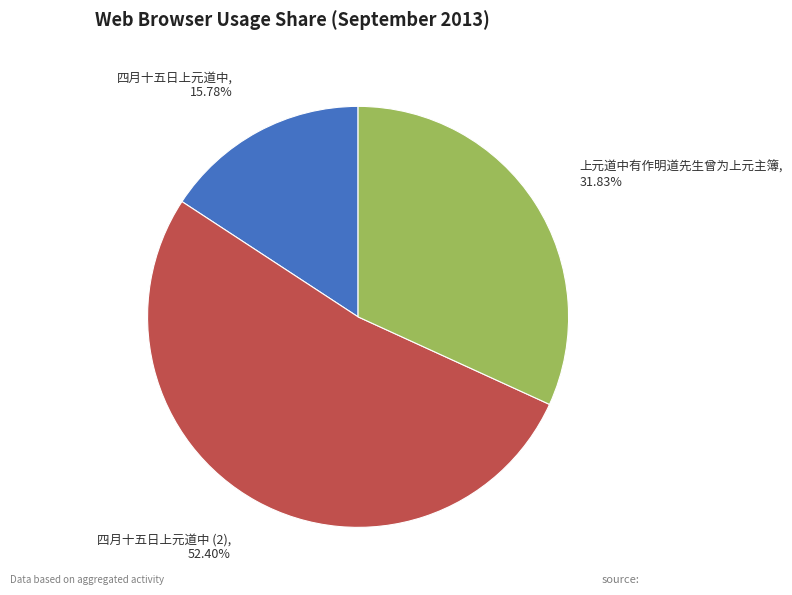

What percentage is the 四月十五日上元道中 slice, to the nearest percent?

16%